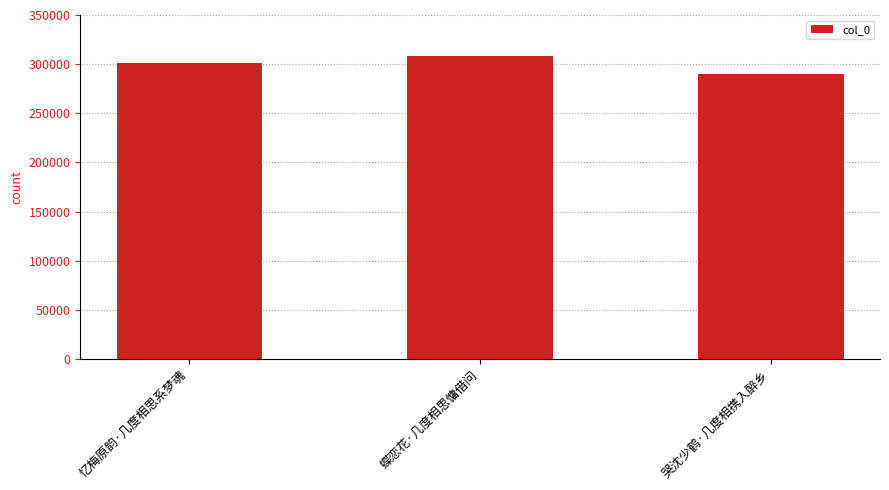

Which label corresponds to the smallest value in the chart?

哭沈少鹤·几度相携入醉乡